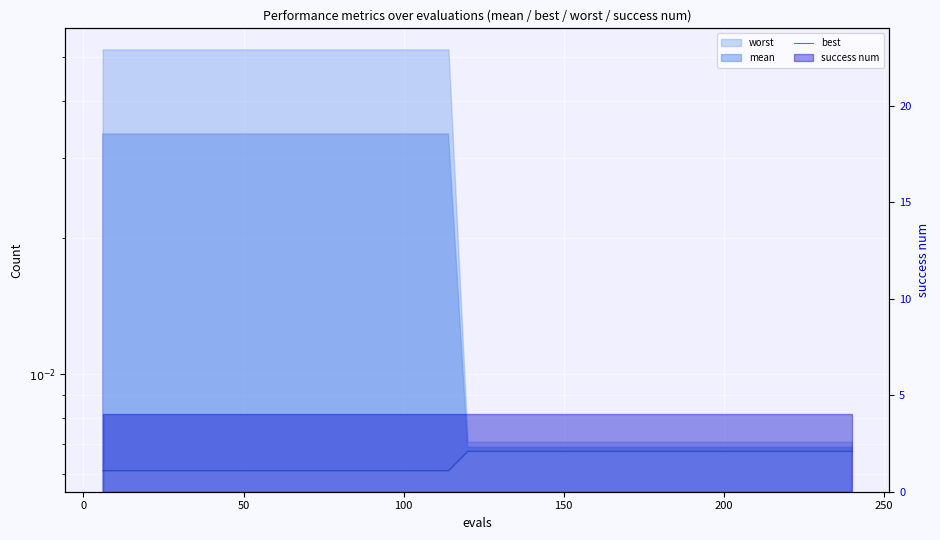

Count the values in the range 0 to 1.

40